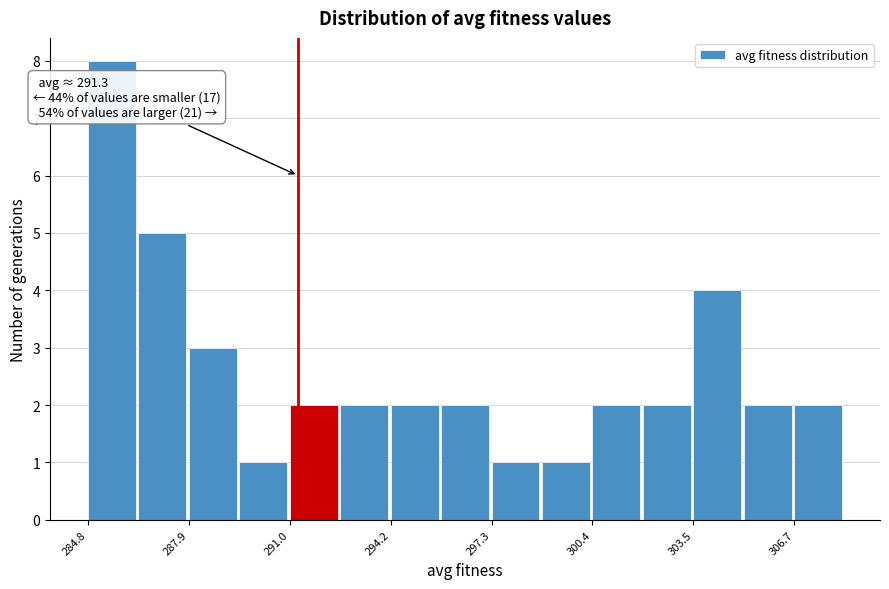

Read against the x-axis, roughly where is the centre of the tallest bar?

285.5